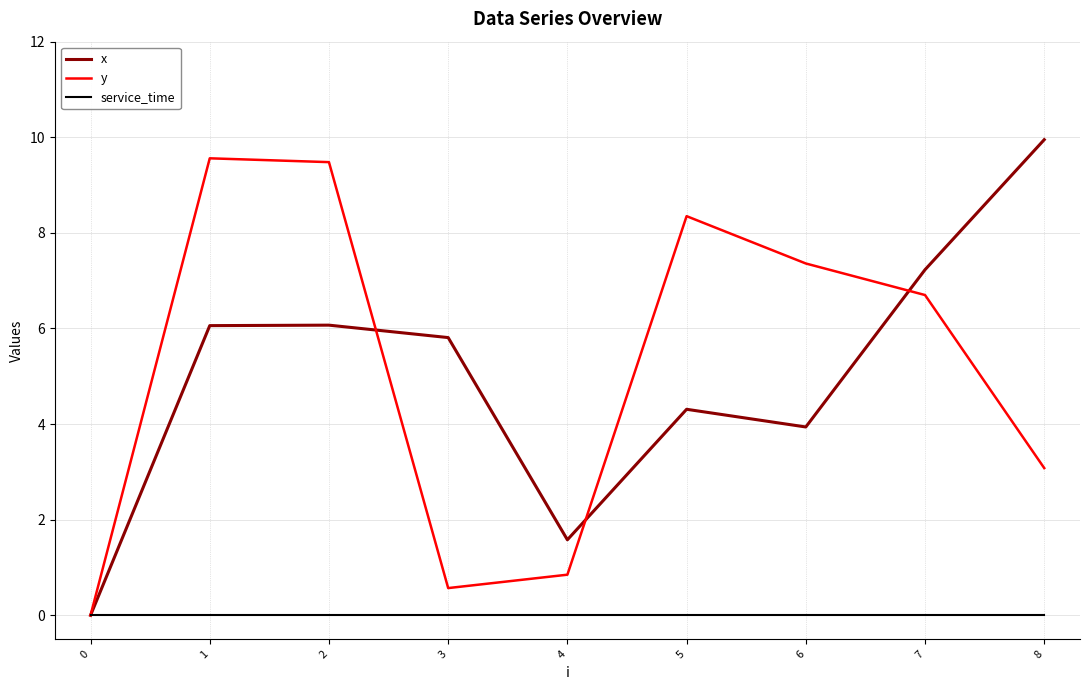

The value of service_time at 0 is 0.0. True or false?

True